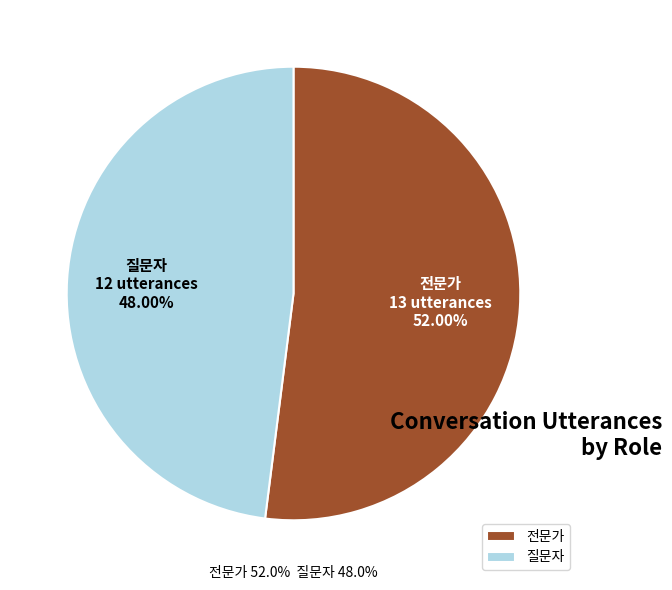

Which slice is the smallest?

질문자